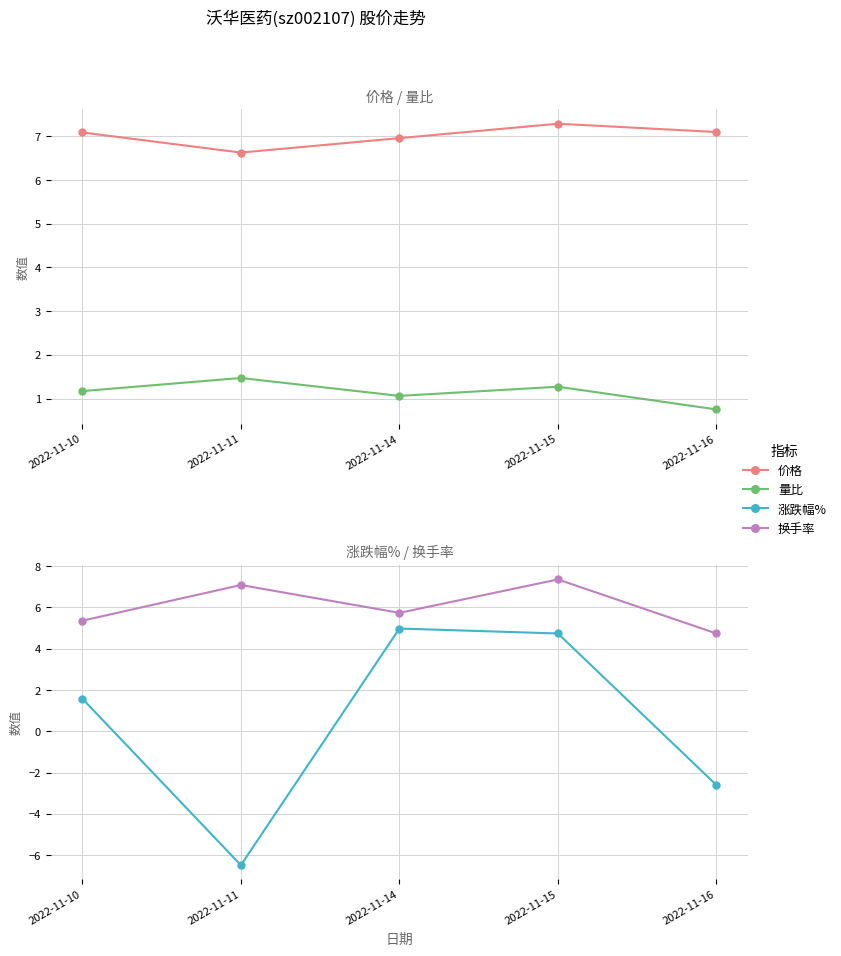

How many lines are shown in the chart?

4